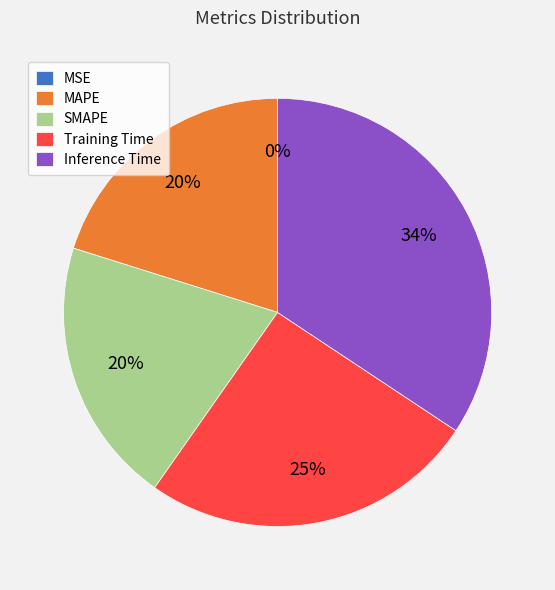

To the nearest percent, what is the difference between the MAPE and Training Time slice percentages?

5%